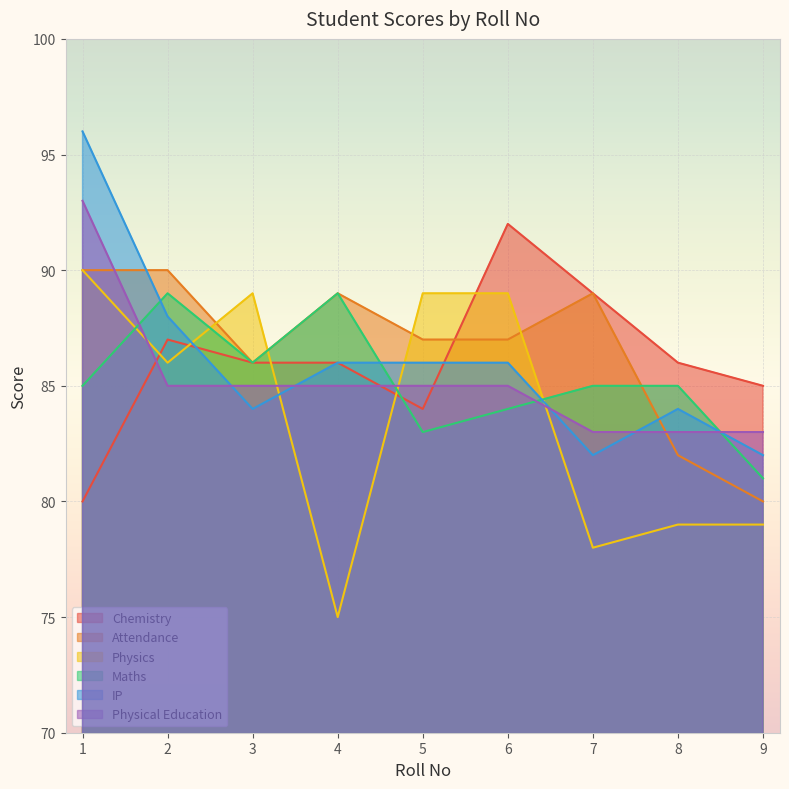

List the series in order of their peak value, lowest first.

Maths, Attendance, Physics, Chemistry, Physical Education, IP